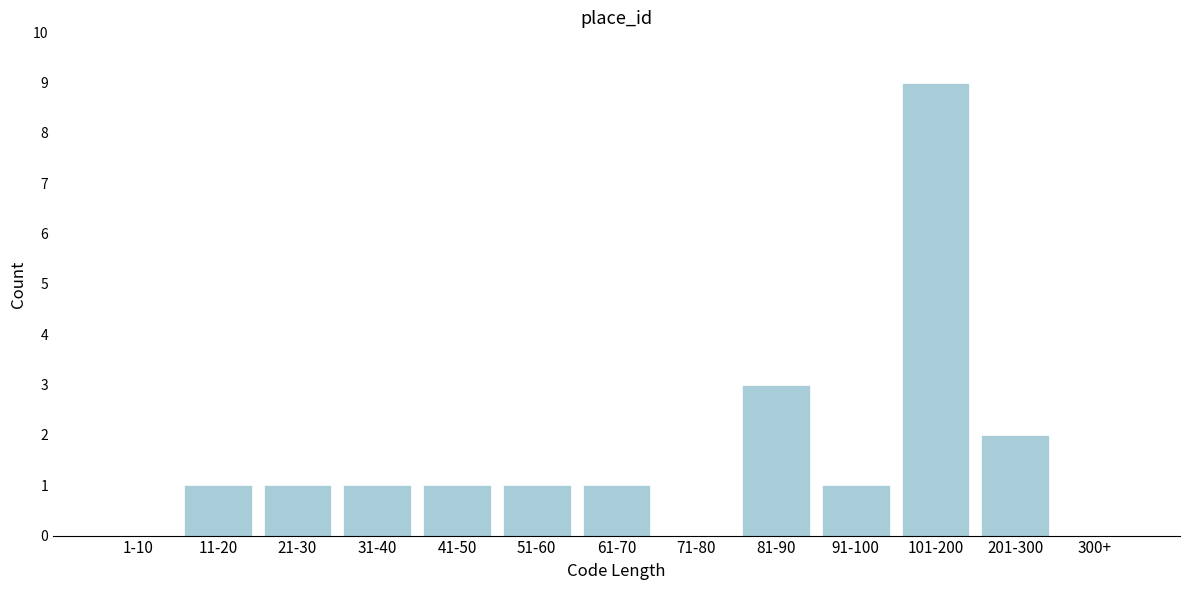

Reading left to right, list all the values displayed in this chart.

1-10=0	11-20=1	21-30=1	31-40=1	41-50=1	51-60=1	61-70=1	71-80=0	81-90=3	91-100=1	101-200=9	201-300=2	300+=0